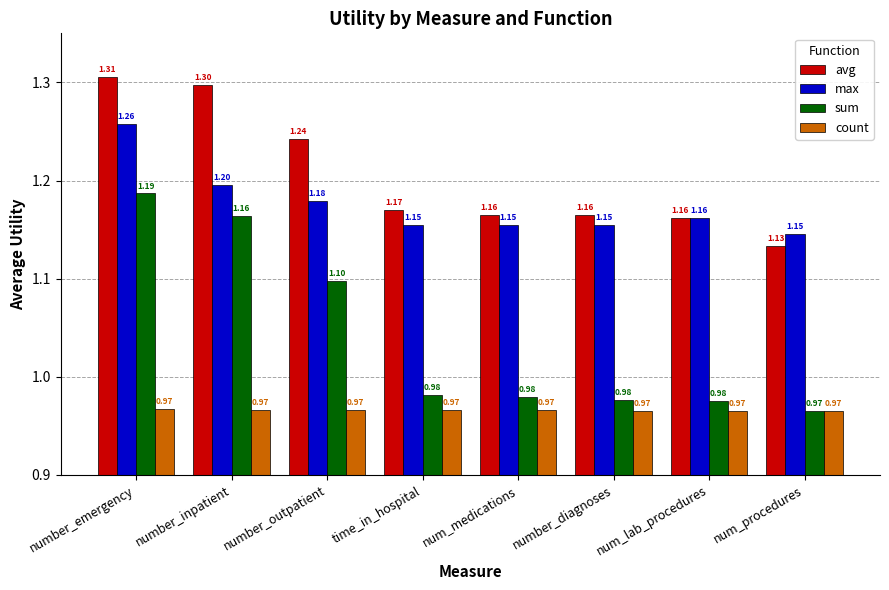

Which series has the widest spread of values?

sum